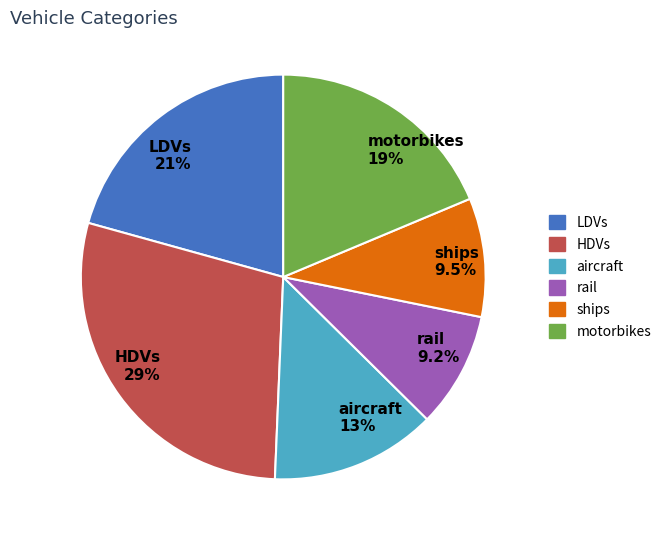

To the nearest percent, what percentage of the pie is aircraft?

13%